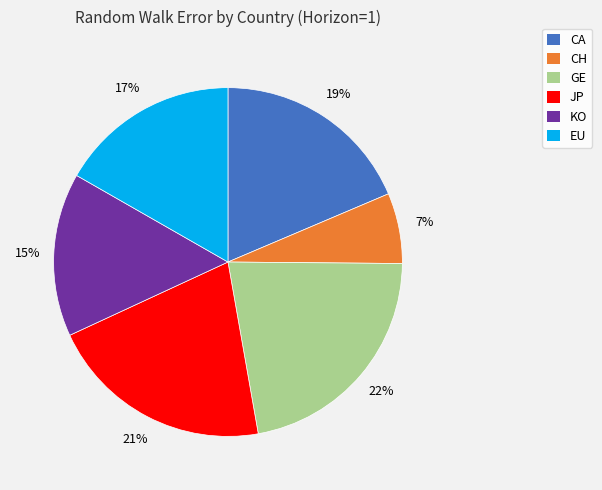

Is CH the majority of the pie?

No